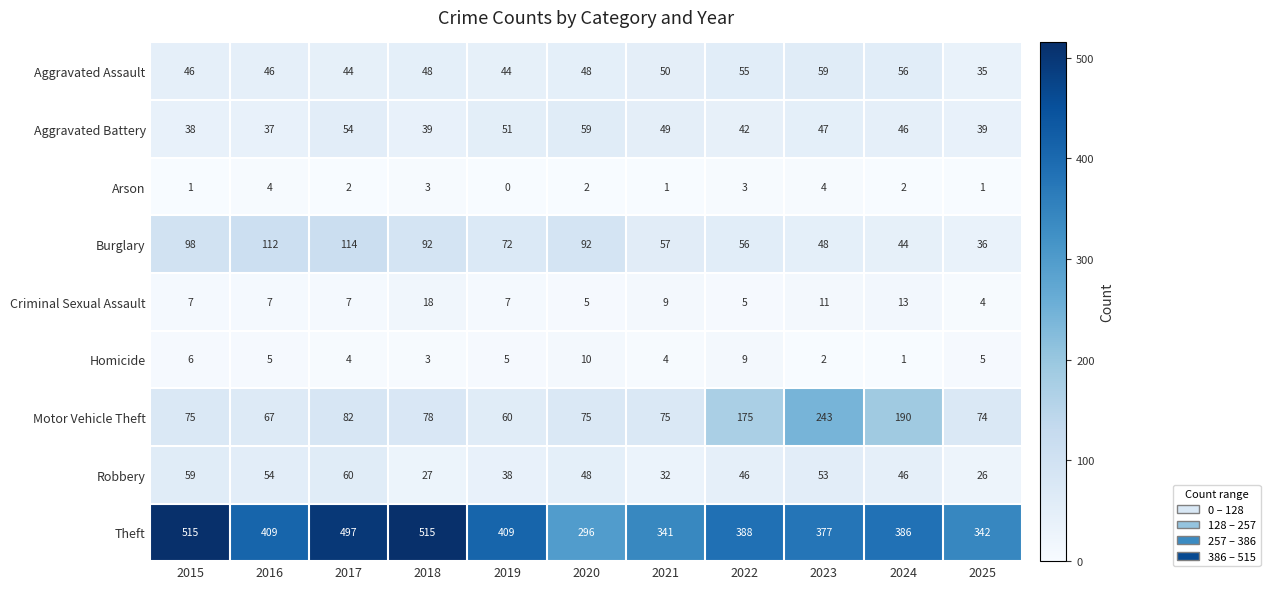

At 2015, list the series in order from largest to smallest.

Theft, Burglary, Motor Vehicle Theft, Robbery, Aggravated Assault, Aggravated Battery, Criminal Sexual Assault, Homicide, Arson